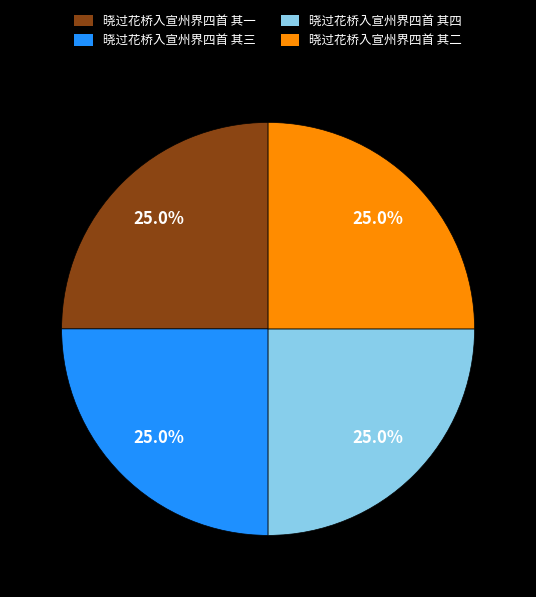

To the nearest percent, what portion does 晓过花桥入宣州界四首 其四 represent?

25%